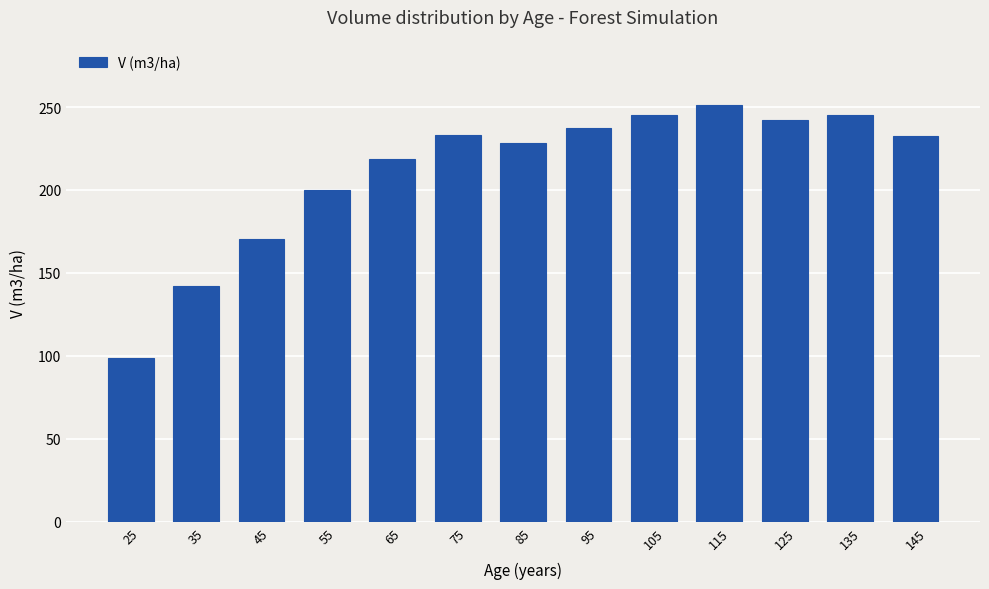

What is the change in value from 85 to 115?

+23.1